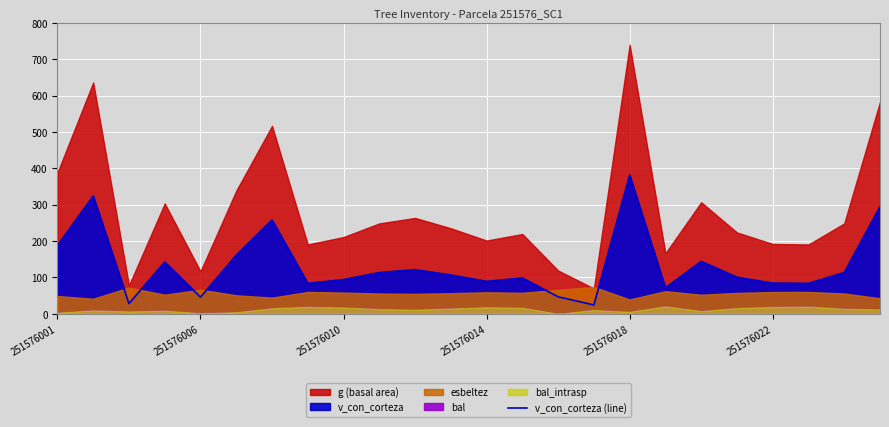

At which label is the value closest to 202?

251576001